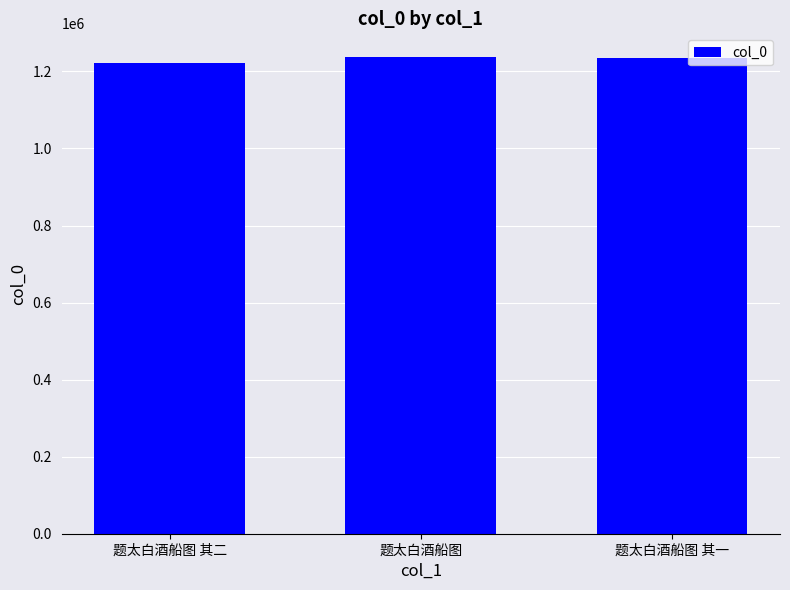

True or false: the data shows 1222738 at 题太白酒船图 其二.

True